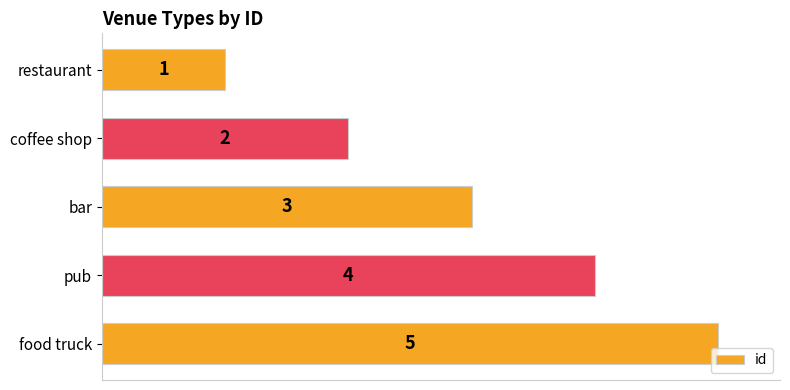

How many values are between 2 and 4?

3